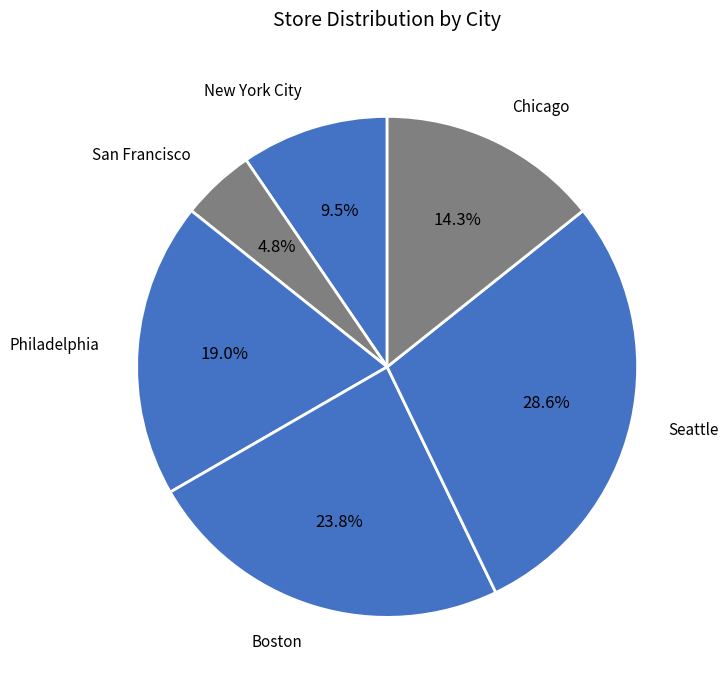

True or false: Chicago accounts for 14% of the total.

True